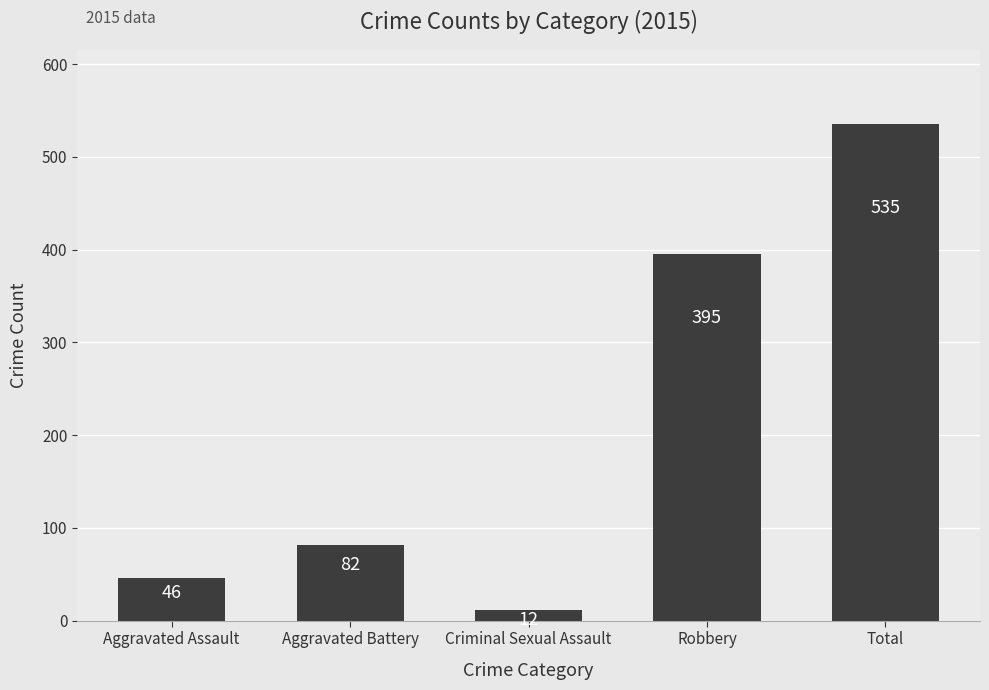

Reading left to right, list all the values displayed in this chart.

46	82	12	395	535